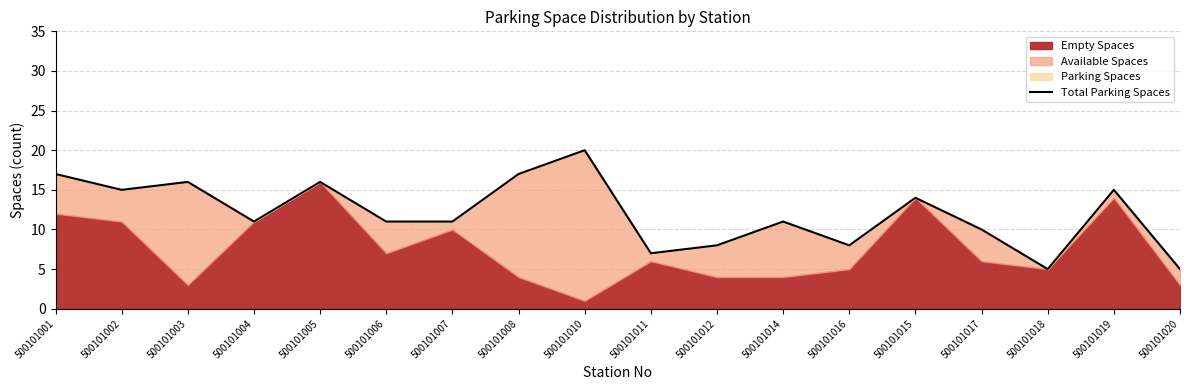

Reading left to right, transcribe all the data shown in this chart.

17	15	16	11	16	11	11	17	20	7	8	11	8	14	10	5	15	5